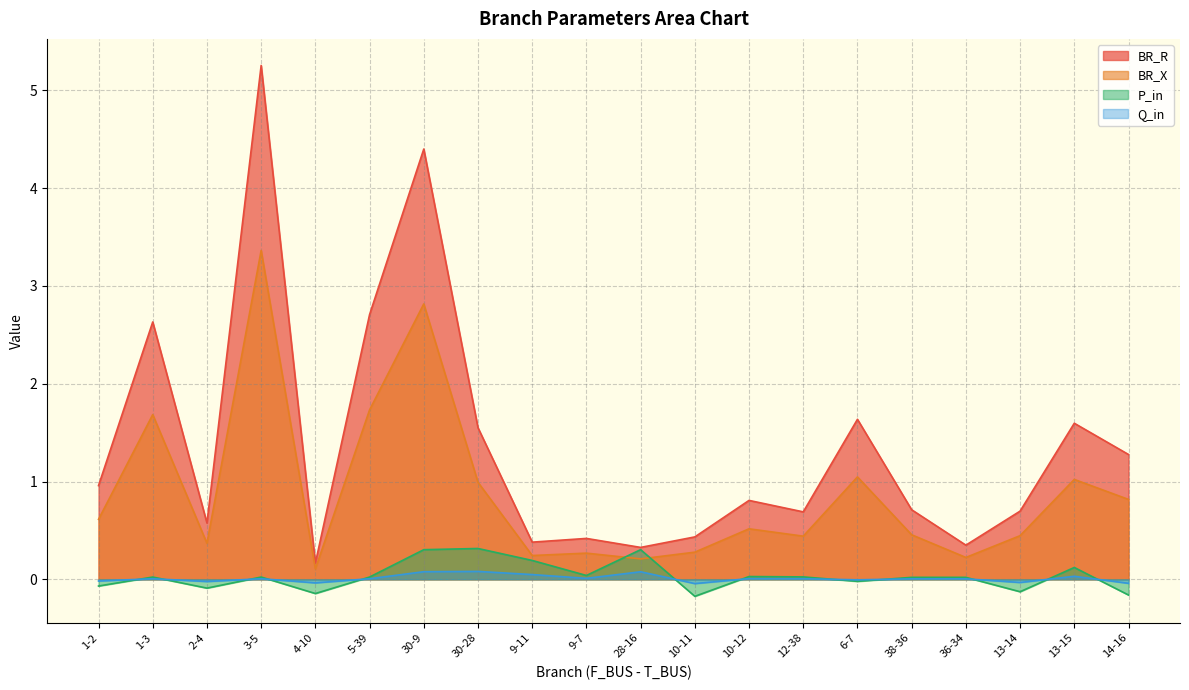

Read the BR_X value at 9-7.

0.3